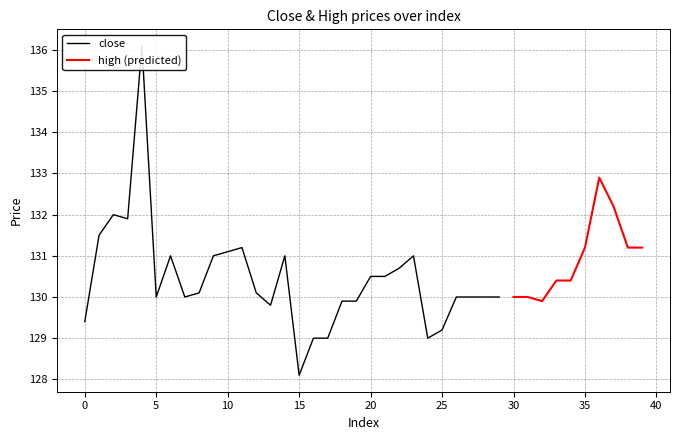

The high (predicted) series shows 46.6 at 35. True or false?

False